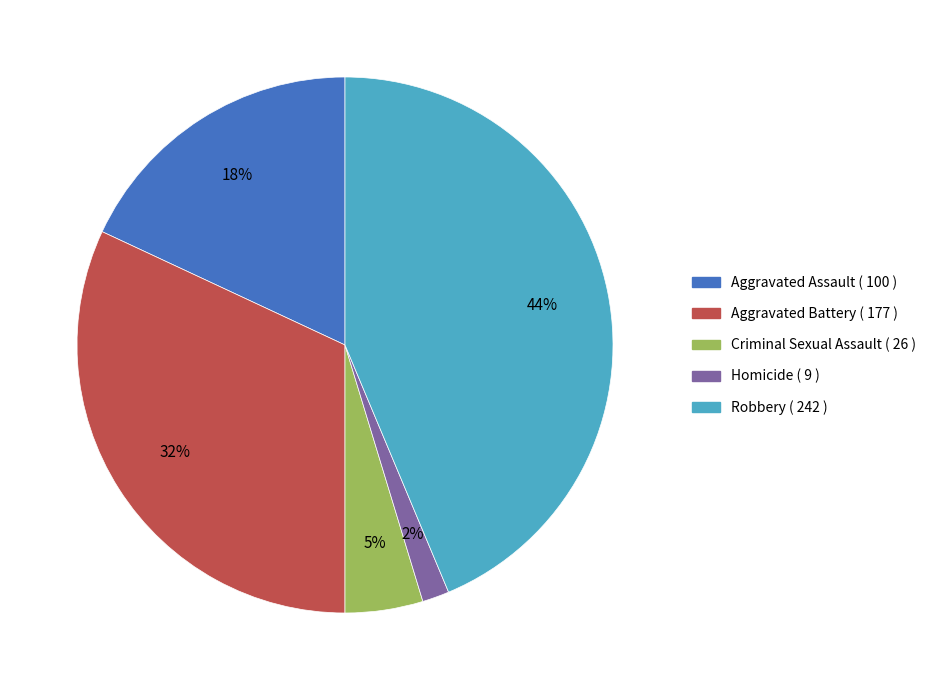

To the nearest percent, what percentage of the pie is Homicide?

2%